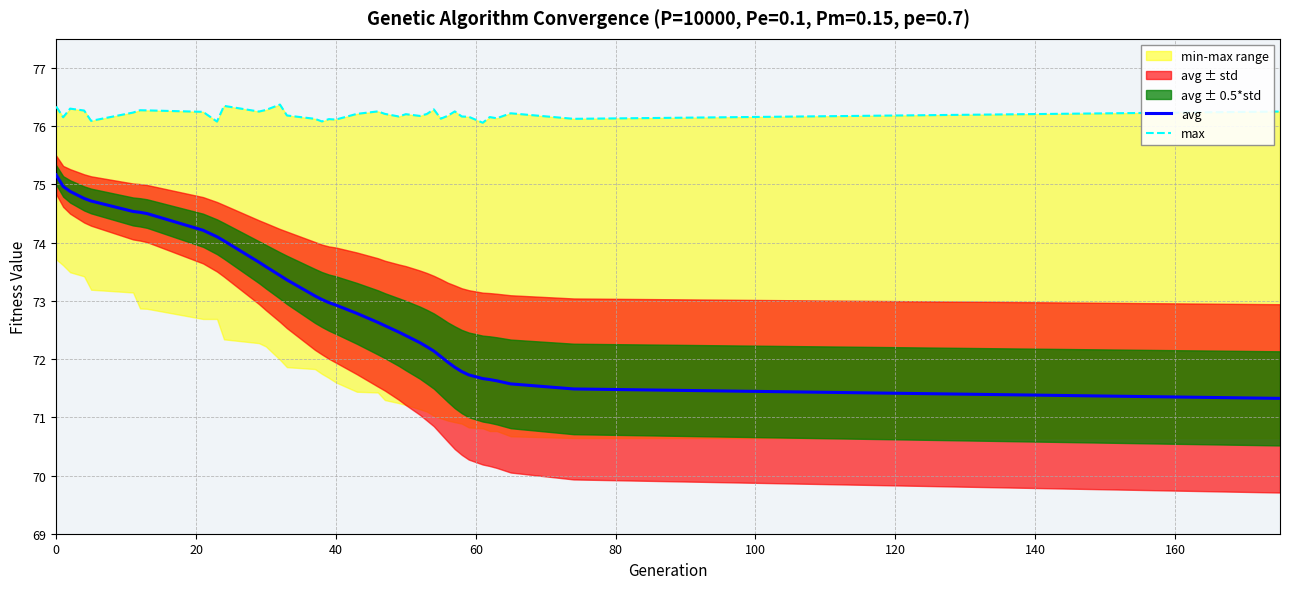

What is the maximum value for avg?

75.2